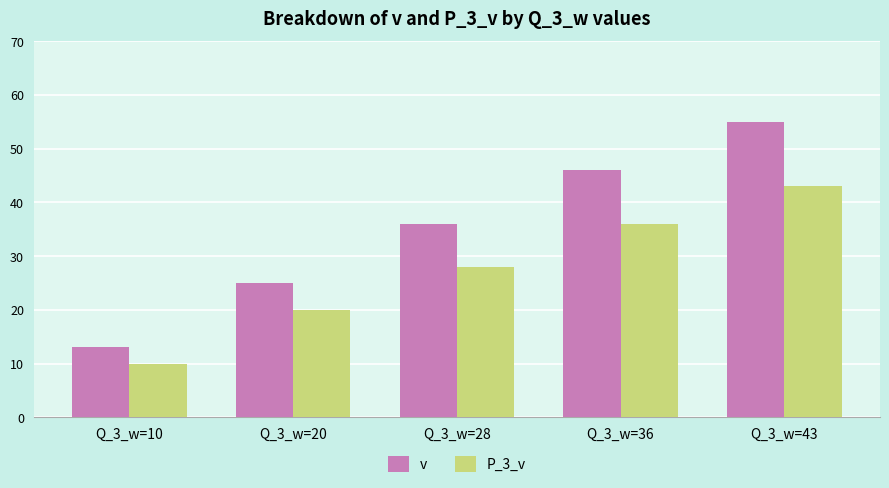

True or false: v has a value of 31 at Q_3_w=36.

False